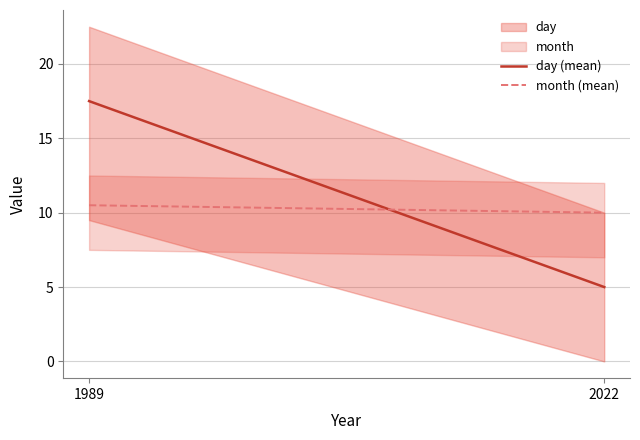

Rank the series by their average value, from highest to lowest.

day (mean), month (mean)